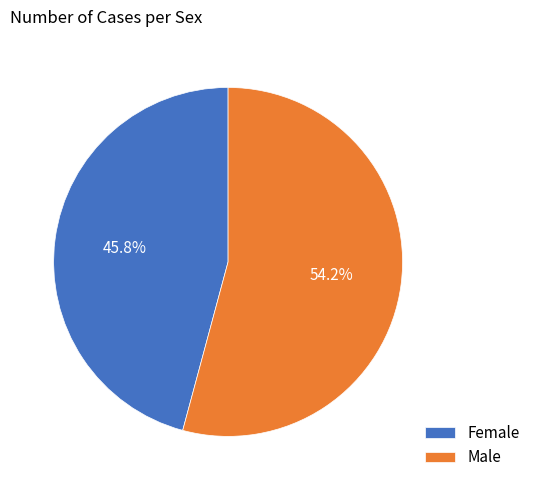

What is the smallest slice in the pie chart?

Female